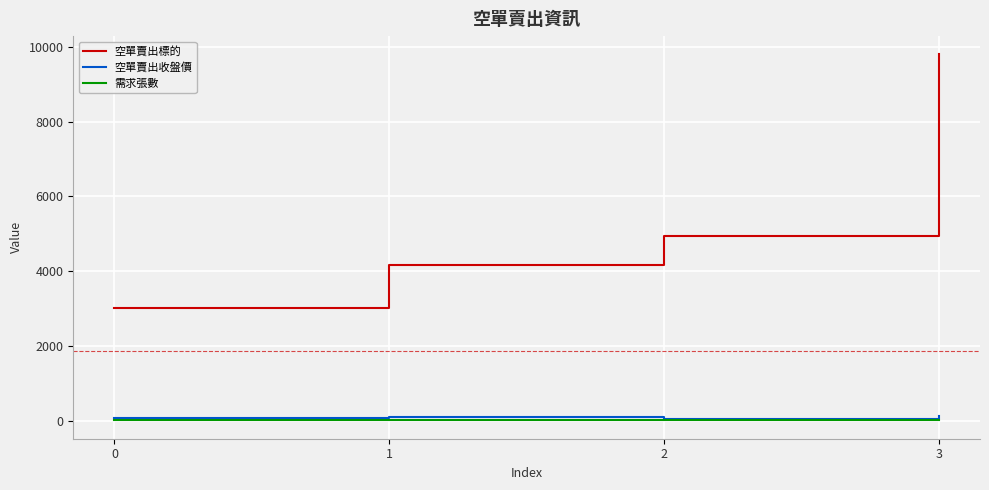

Between 1 and 2, which series saw the biggest shift?

空單賣出標的